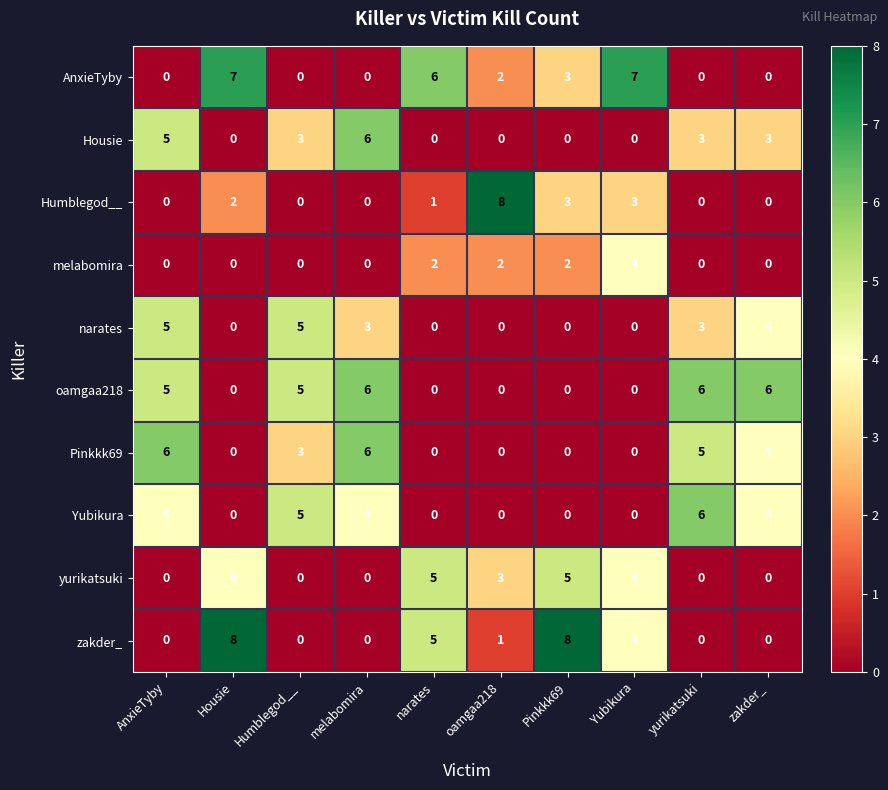

How many data points does each series have?

10